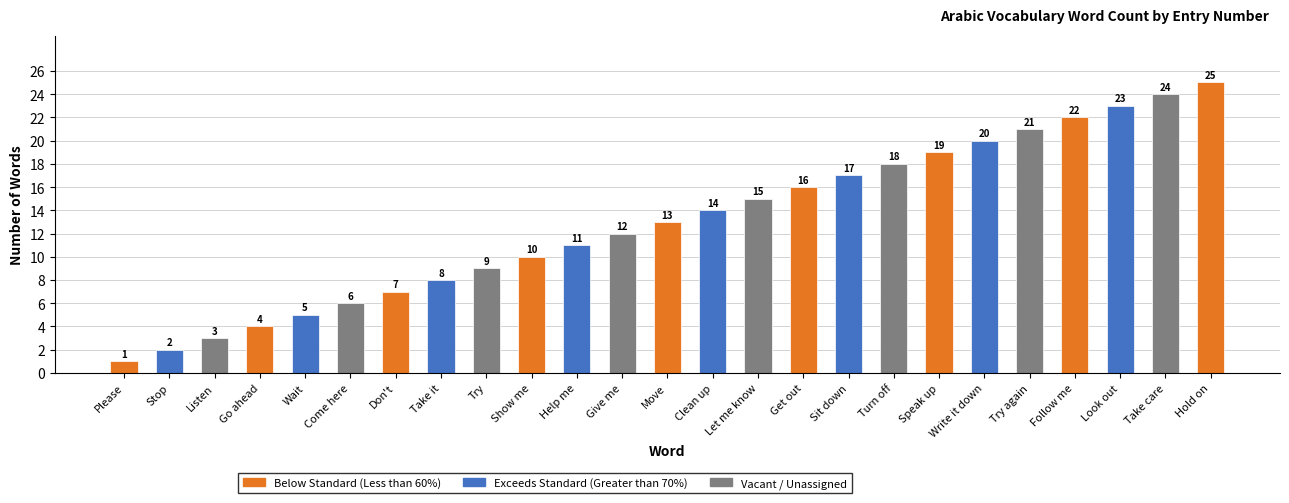

Rank the categories by value from highest to lowest.

Hold on, Take care, Look out, Follow me, Try again, Write it down, Speak up, Turn off, Sit down, Get out, Let me know, Clean up, Move, Give me, Help me, Show me, Try, Take it, Don't, Come here, Wait, Go ahead, Listen, Stop, Please